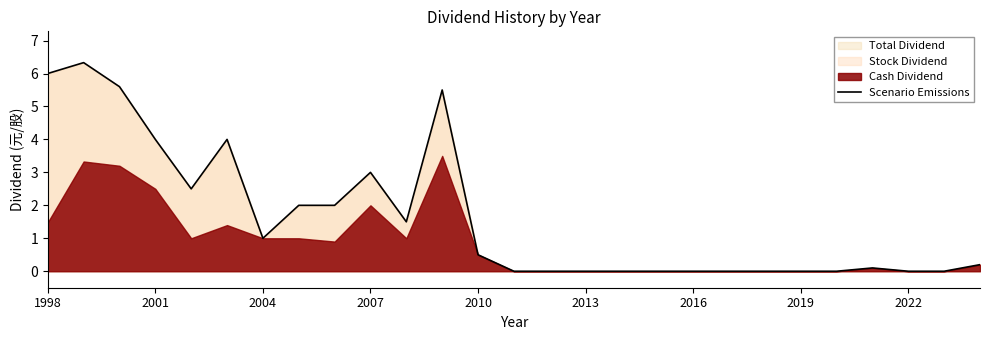

True or false: the data shows 10.5 at 1998.

False